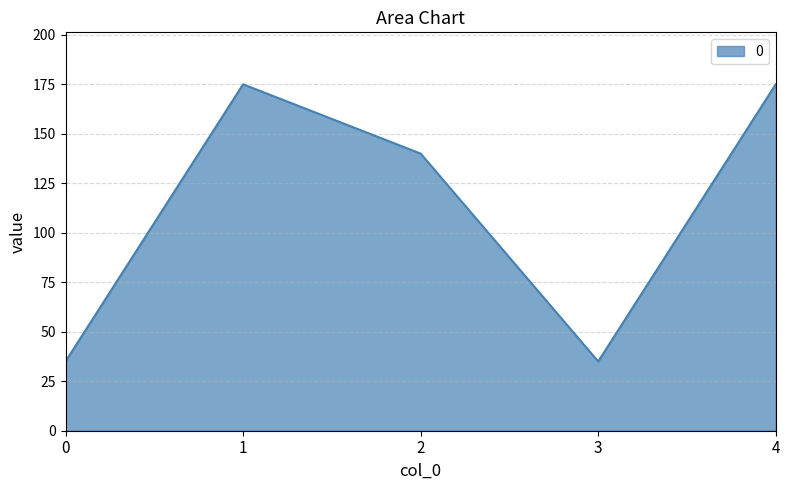

Is it true that the value at 1 is 175?

True